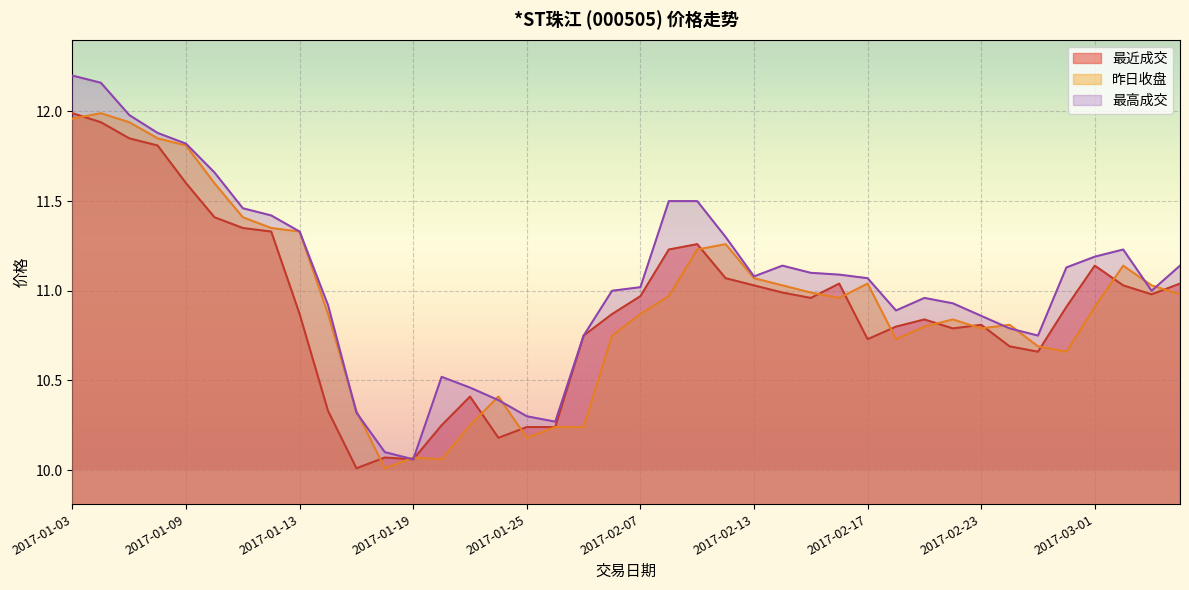

Which series has the largest total across all categories?

最高成交